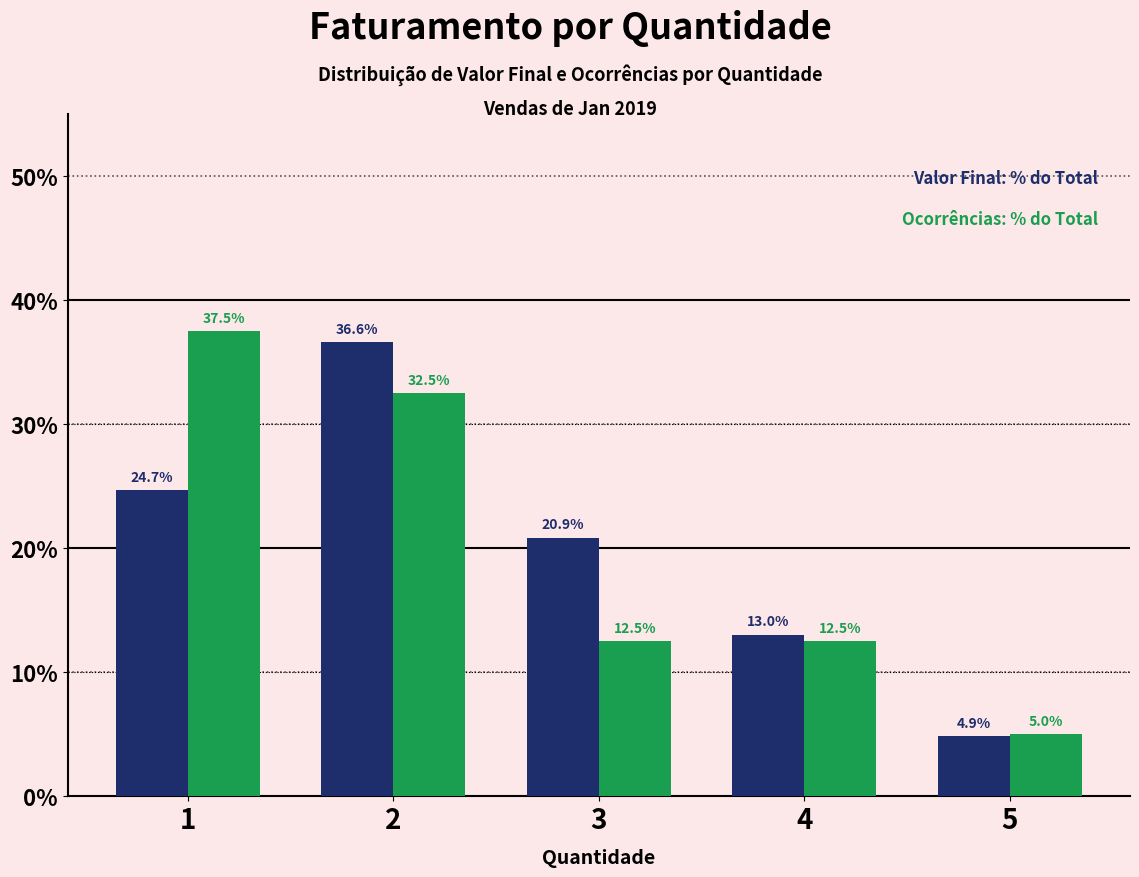

What is the total value across all series at 1?

62.2